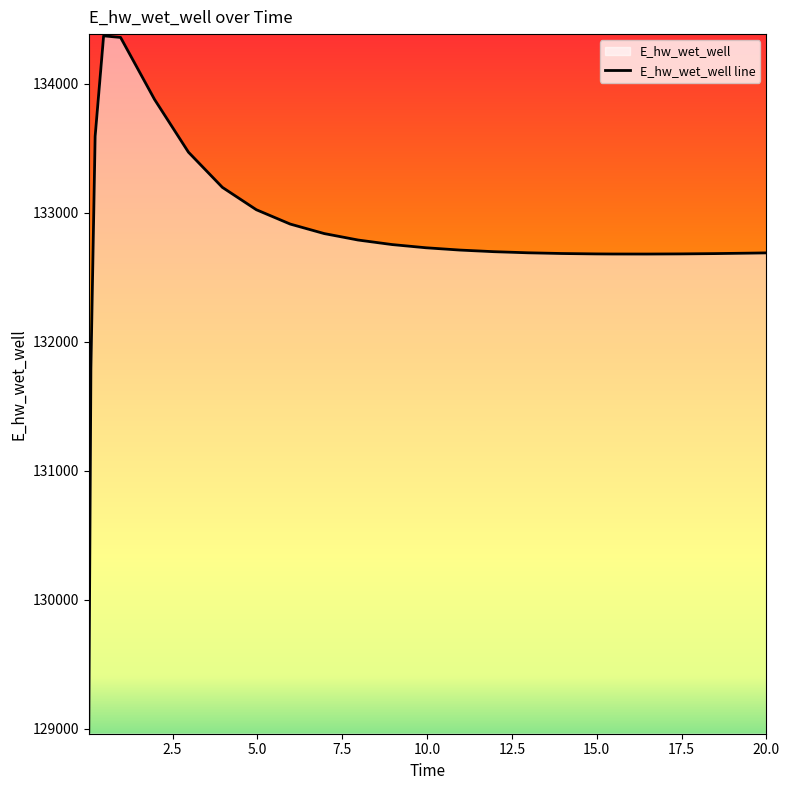

True or false: there are more than 1 points higher than both neighbors.

False